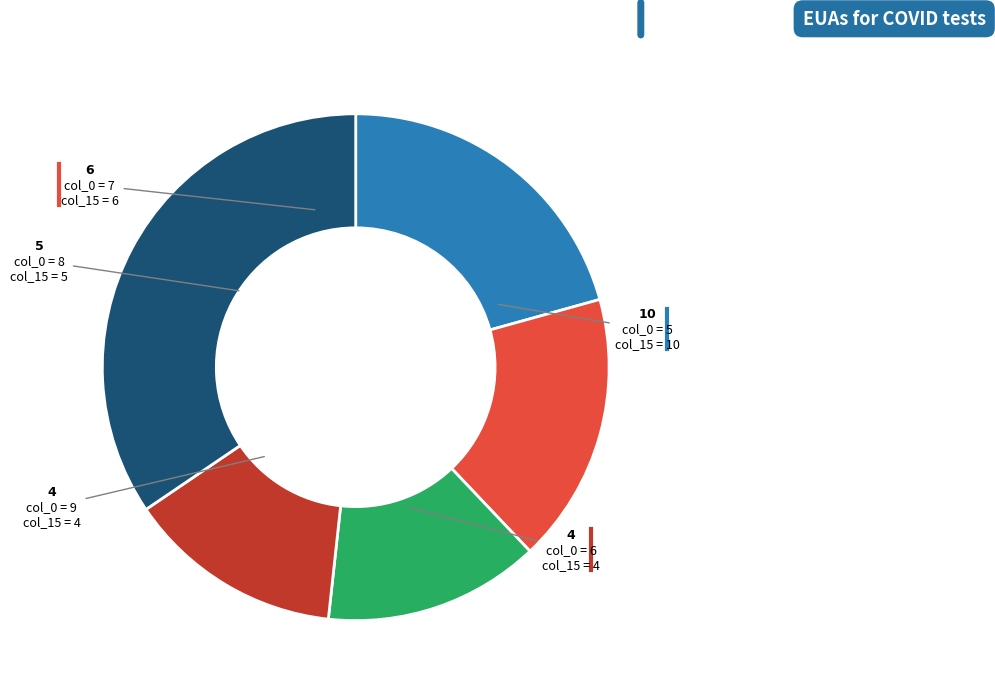

Does any single category account for the majority?

No